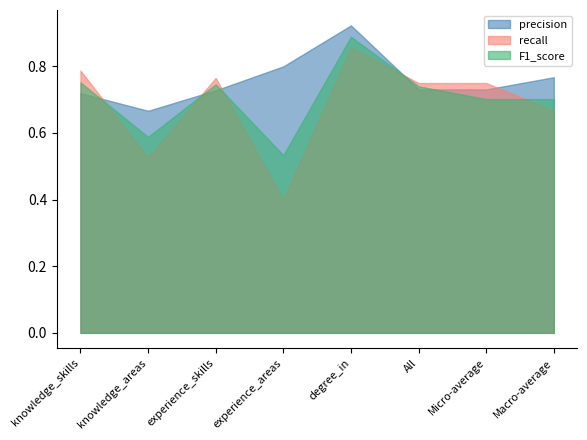

Is the value of recall at experience_skills greater than the value of precision at degree_in?

No